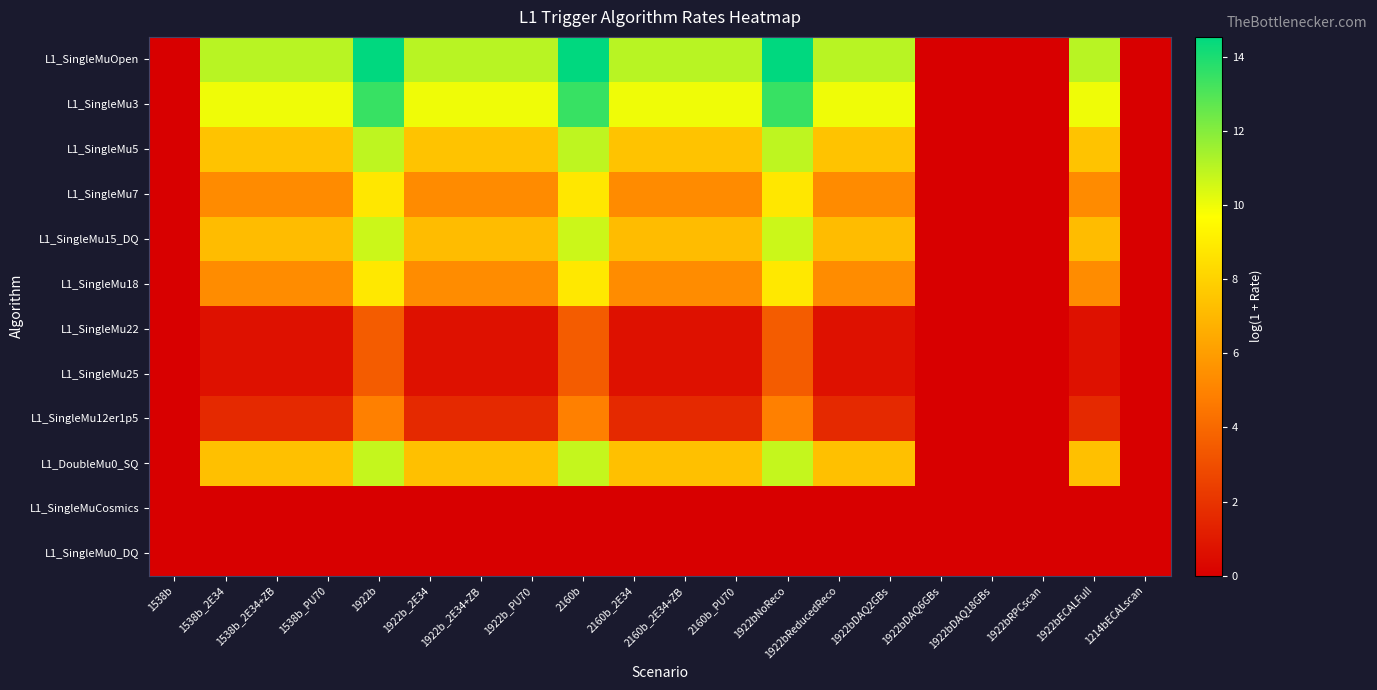

Rank the series by their maximum value, from lowest to highest.

L1_SingleMuCosmics, L1_SingleMu0_DQ, L1_SingleMu22, L1_SingleMu25, L1_SingleMu12er1p5, L1_SingleMu7, L1_SingleMu18, L1_SingleMu15_DQ, L1_DoubleMu0_SQ, L1_SingleMu5, L1_SingleMu3, L1_SingleMuOpen